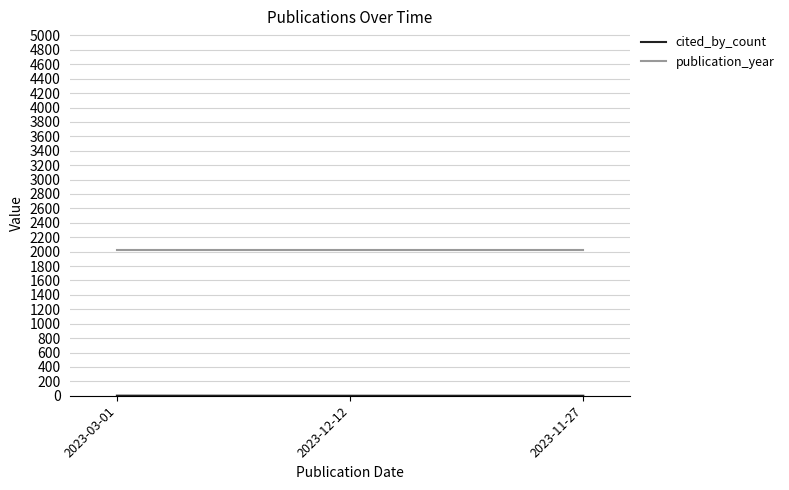

True or false: publication_year has a value of 2023 at 2023-03-01.

True